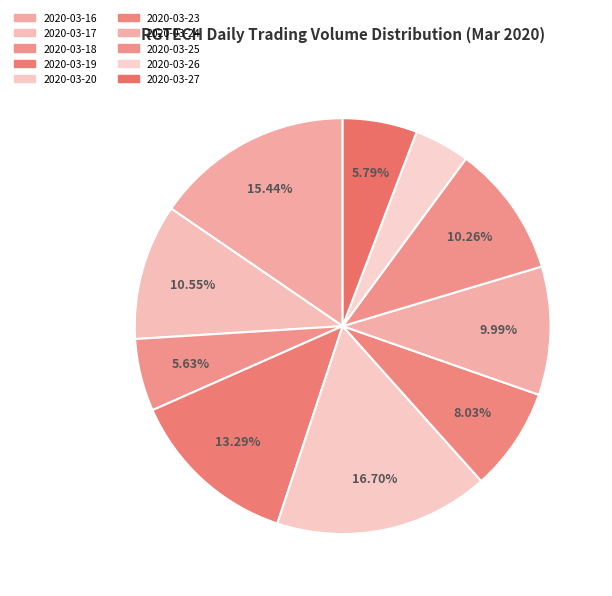

Is it true that 2020-03-18 is 6% of the pie?

True